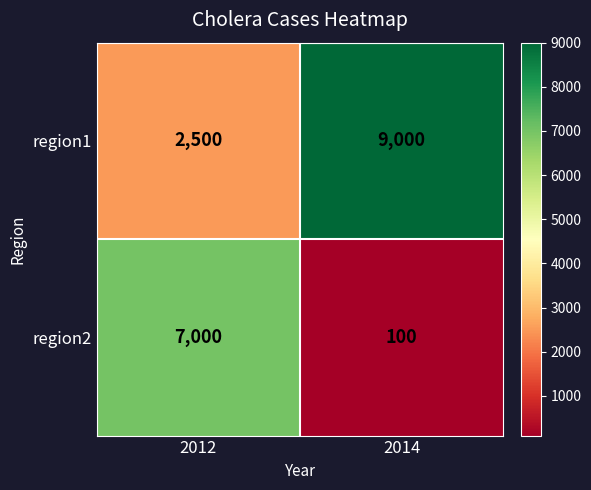

At 2012, list the series in order from largest to smallest.

region2, region1